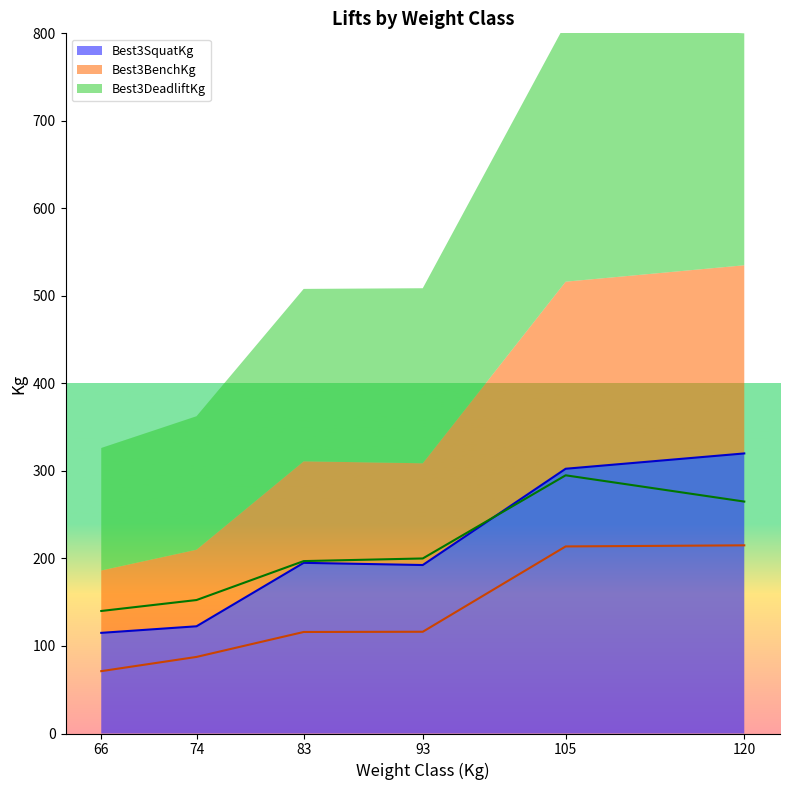

Between 83 and 120, which series saw the biggest shift?

Best3SquatKg (line)